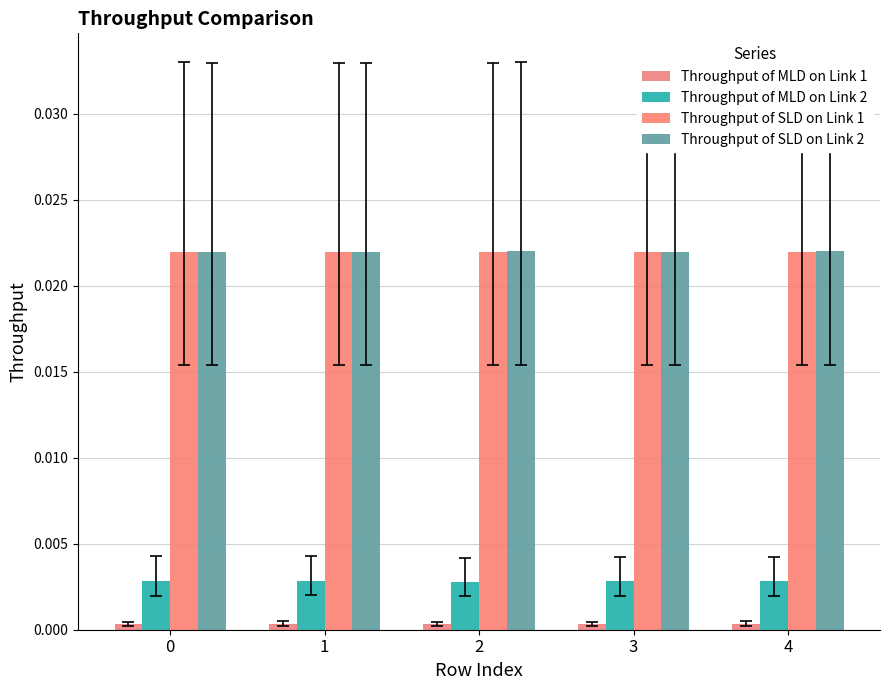

Are the bars horizontal?

No